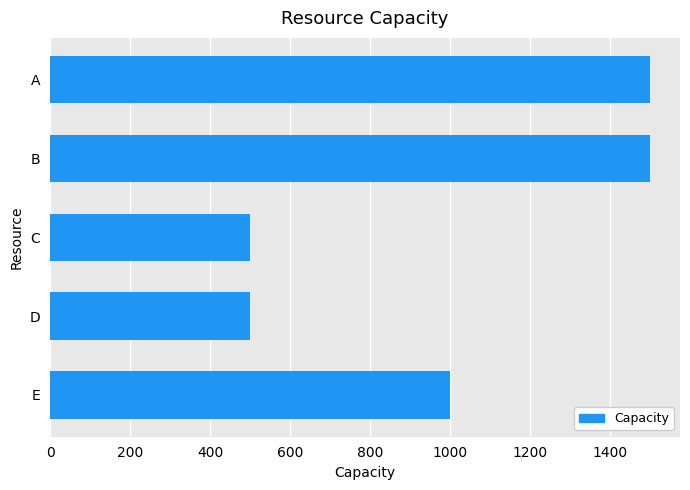

Is it true that the value at C is 500?

True